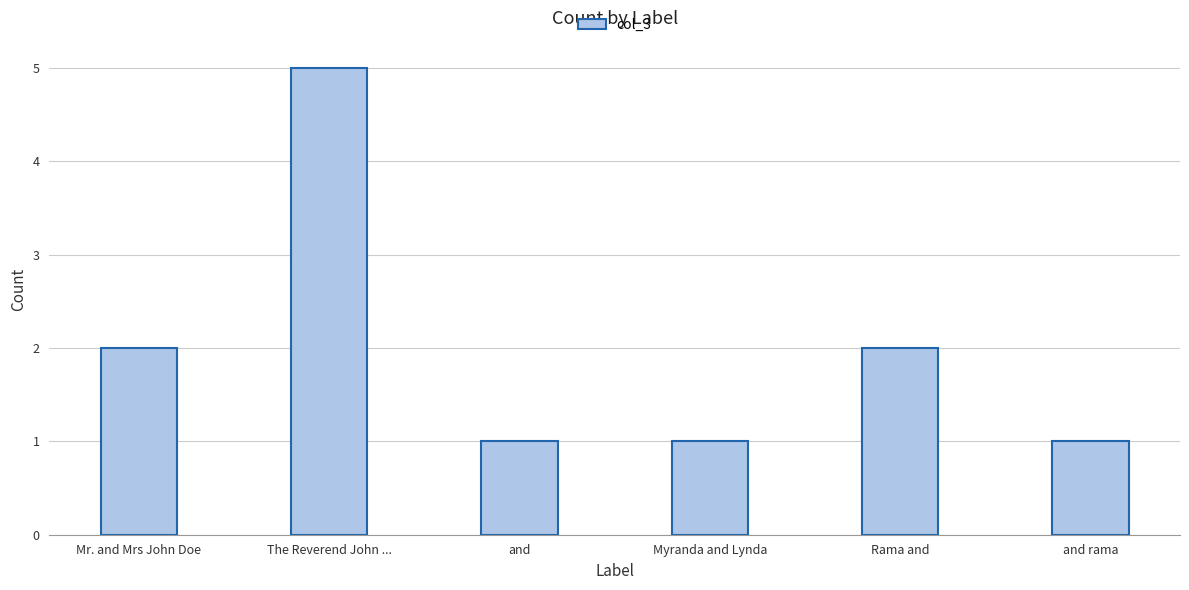

What is the sum of all values?

12